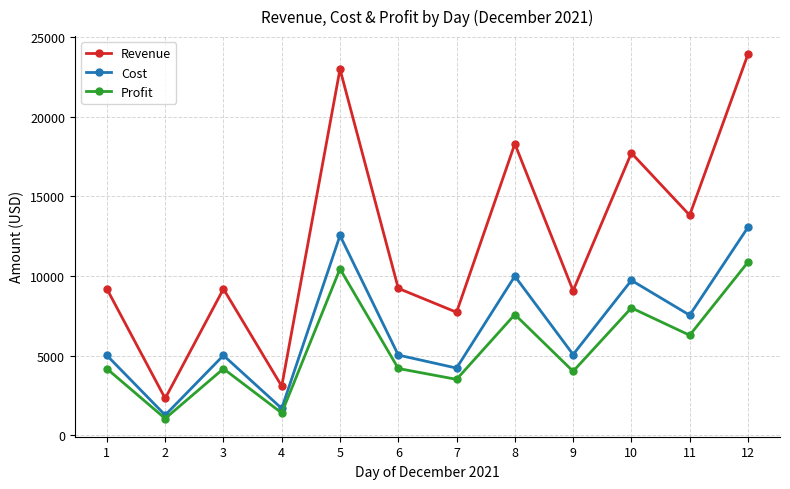

True or false: Cost and Revenue cross at least once.

False